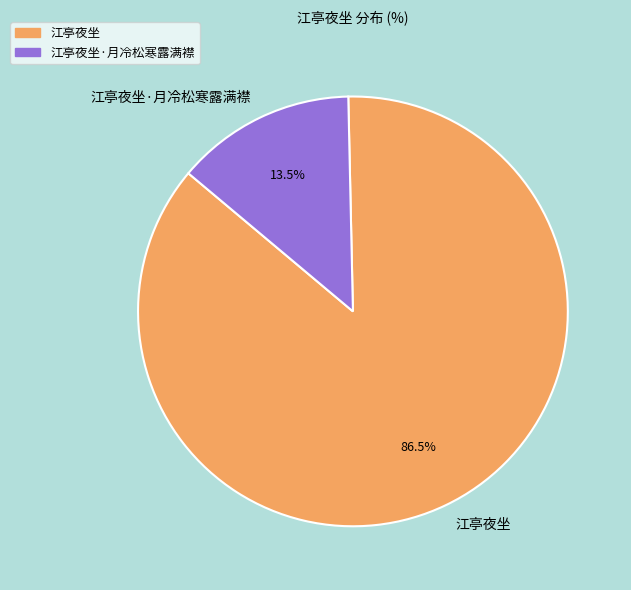

Which slice is the smallest?

江亭夜坐·月冷松寒露满襟